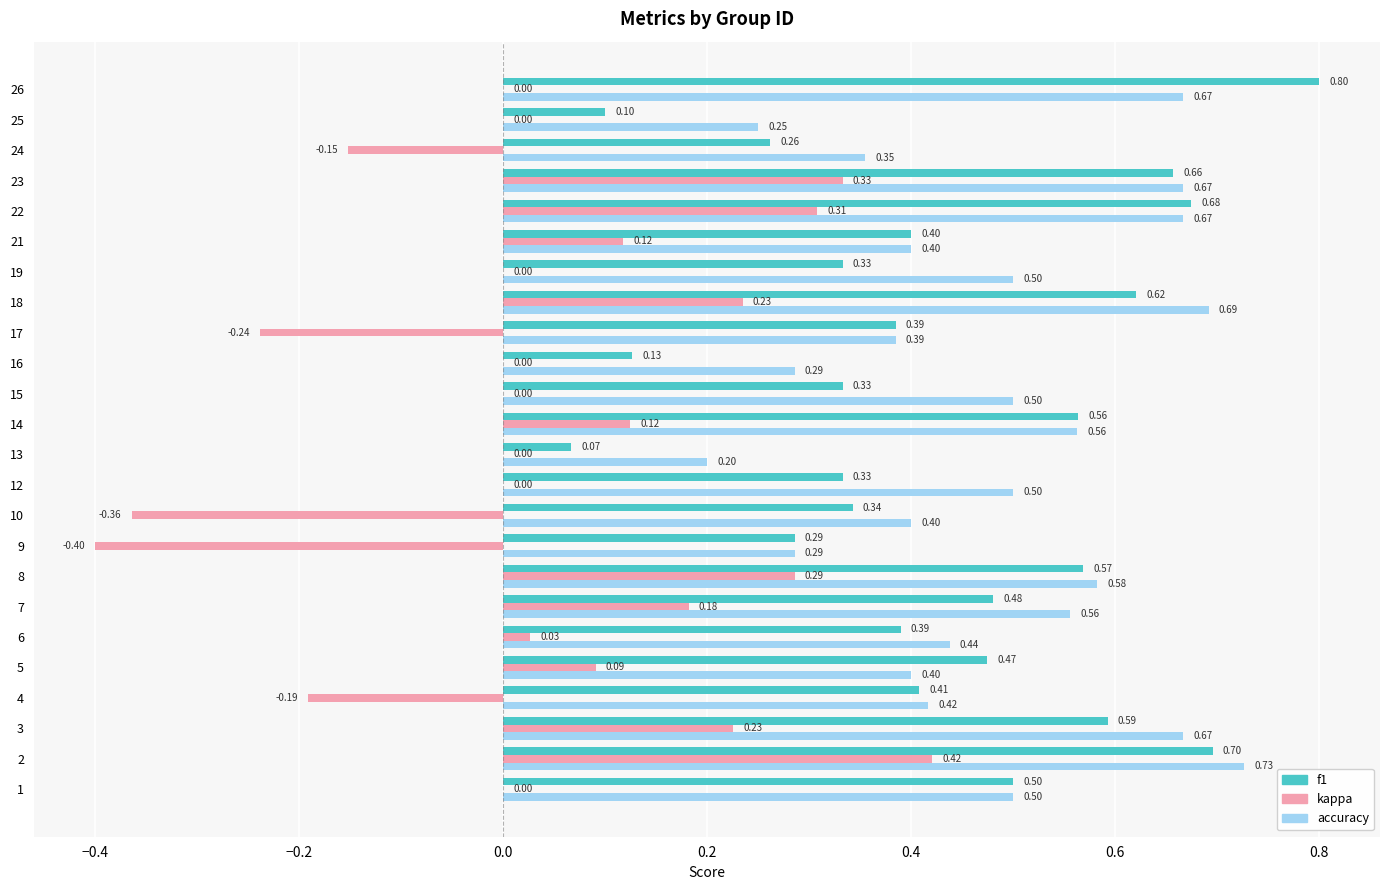

Is the value of accuracy at 12 greater than the value of kappa at 13?

Yes